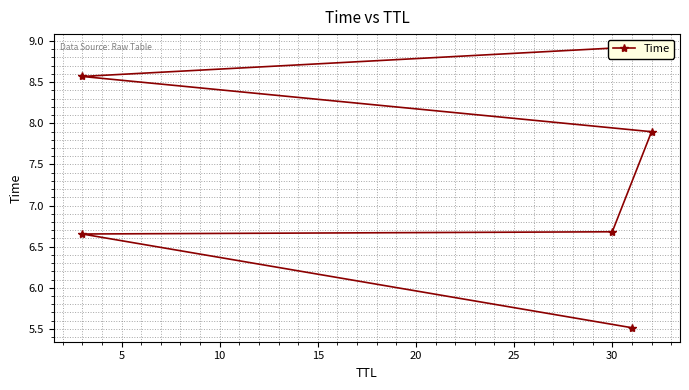

Reading left to right, transcribe all the data shown in this chart.

5.5	6.7	6.7	7.9	8.6	8.9